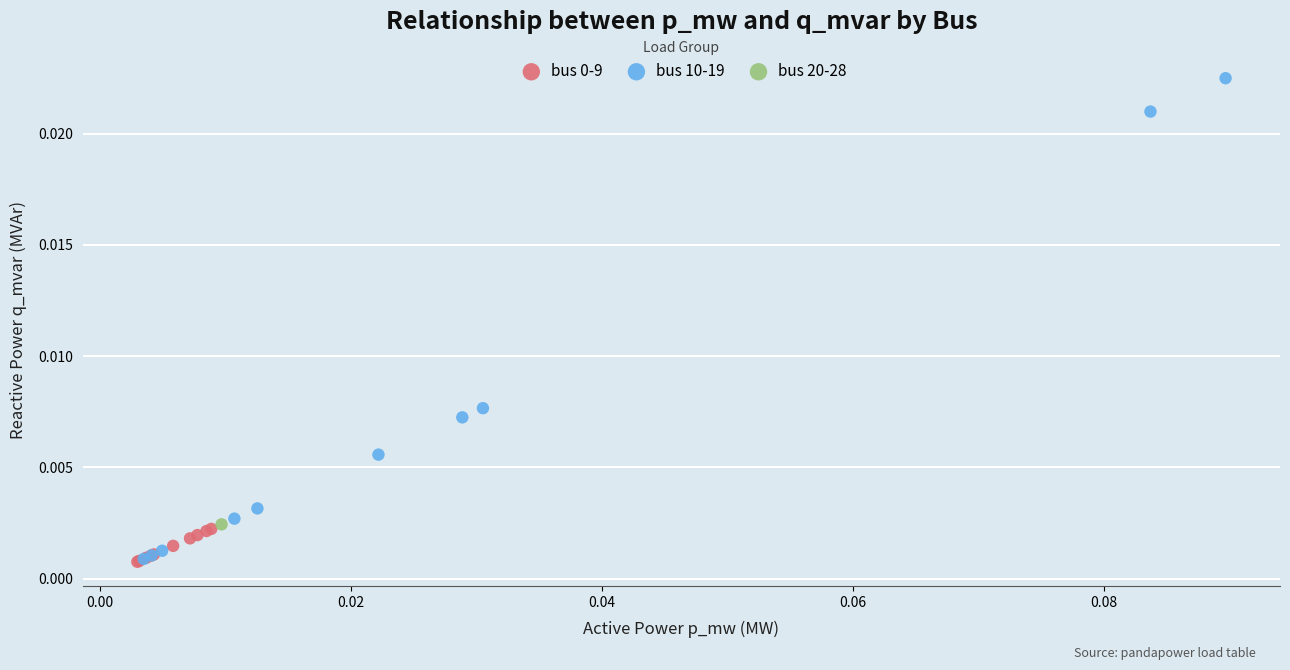

Which series contains the highest Y value?

bus 10-19